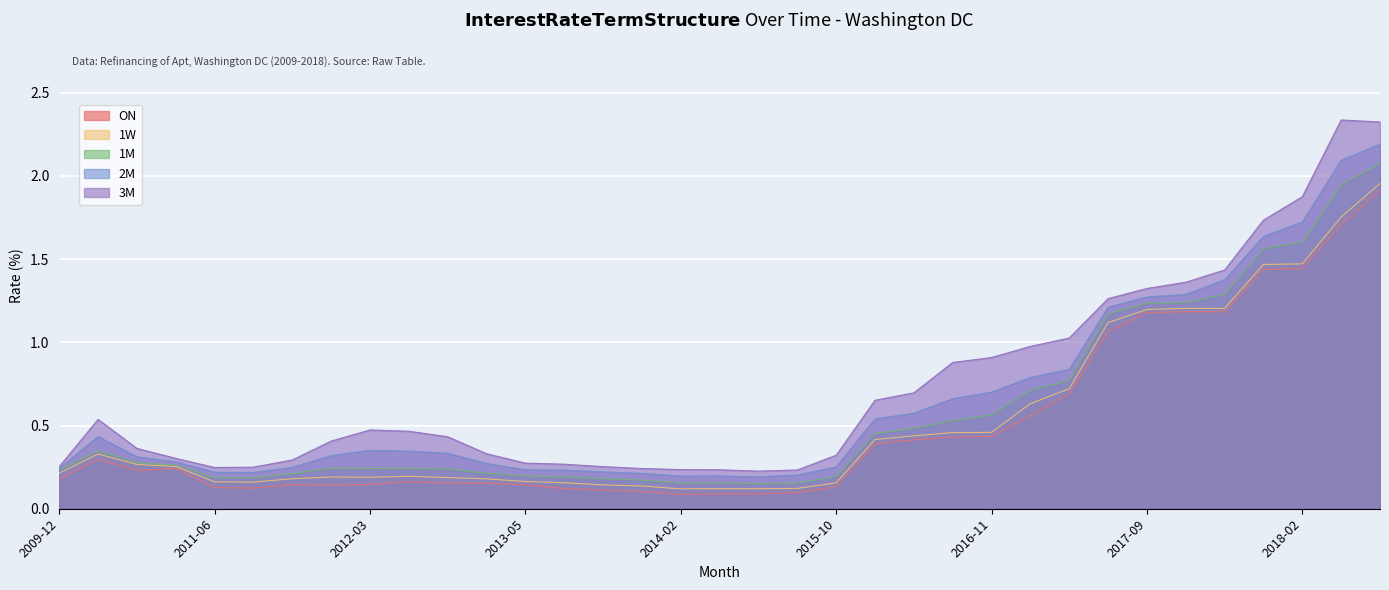

Reading left to right, extract all data points from this chart.

ON: 0.2	0.3	0.2	0.2	0.1	0.1	0.1	0.1	0.1	0.2	0.2	0.2	0.1	0.1	0.1	0.1	0.1	0.1	0.1	0.1	0.1	0.4	0.4	0.4	0.4	0.6	0.7	1.1	1.2	1.2	1.2	1.4	1.4	1.7	1.9
1W: 0.2	0.3	0.3	0.3	0.2	0.2	0.2	0.2	0.2	0.2	0.2	0.2	0.2	0.2	0.1	0.1	0.1	0.1	0.1	0.1	0.2	0.4	0.4	0.5	0.5	0.6	0.7	1.1	1.2	1.2	1.2	1.5	1.5	1.8	2.0
1M: 0.2	0.3	0.3	0.3	0.2	0.2	0.2	0.2	0.2	0.2	0.2	0.2	0.2	0.2	0.2	0.2	0.2	0.2	0.2	0.2	0.2	0.5	0.5	0.5	0.6	0.7	0.8	1.2	1.2	1.2	1.3	1.6	1.6	1.9	2.1
2M: 0.2	0.4	0.3	0.3	0.2	0.2	0.2	0.3	0.4	0.3	0.3	0.3	0.2	0.2	0.2	0.2	0.2	0.2	0.2	0.2	0.3	0.5	0.6	0.7	0.7	0.8	0.8	1.2	1.3	1.3	1.4	1.6	1.7	2.1	2.2
3M: 0.3	0.5	0.4	0.3	0.2	0.2	0.3	0.4	0.5	0.5	0.4	0.3	0.3	0.3	0.3	0.2	0.2	0.2	0.2	0.2	0.3	0.7	0.7	0.9	0.9	1.0	1.0	1.3	1.3	1.4	1.4	1.7	1.9	2.3	2.3